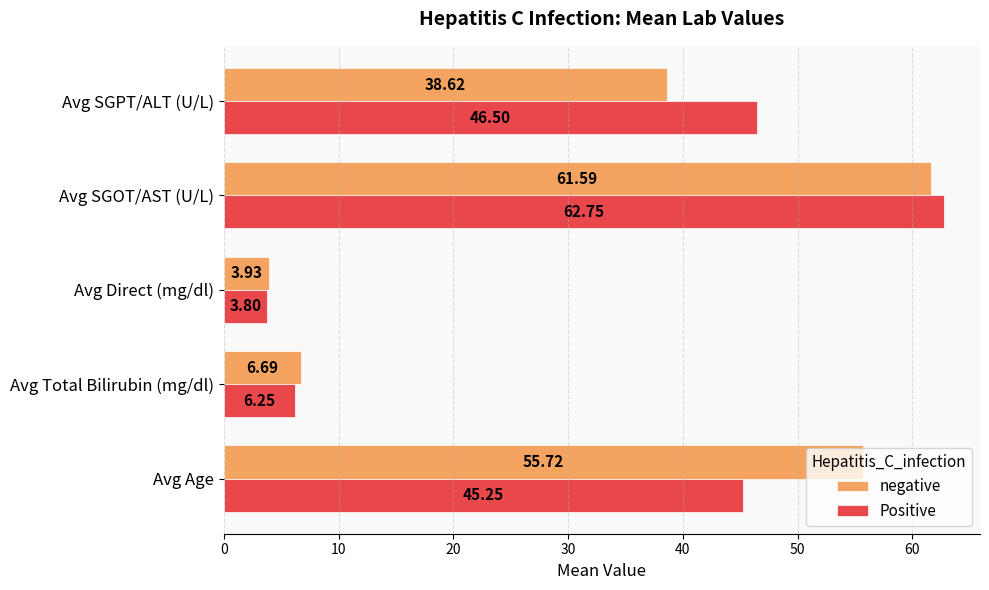

List the series in order of their overall mean, lowest first.

Positive, negative